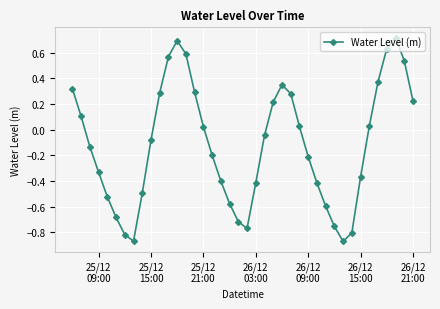

How many points are higher than both their immediate neighbors (excluding endpoints)?

3